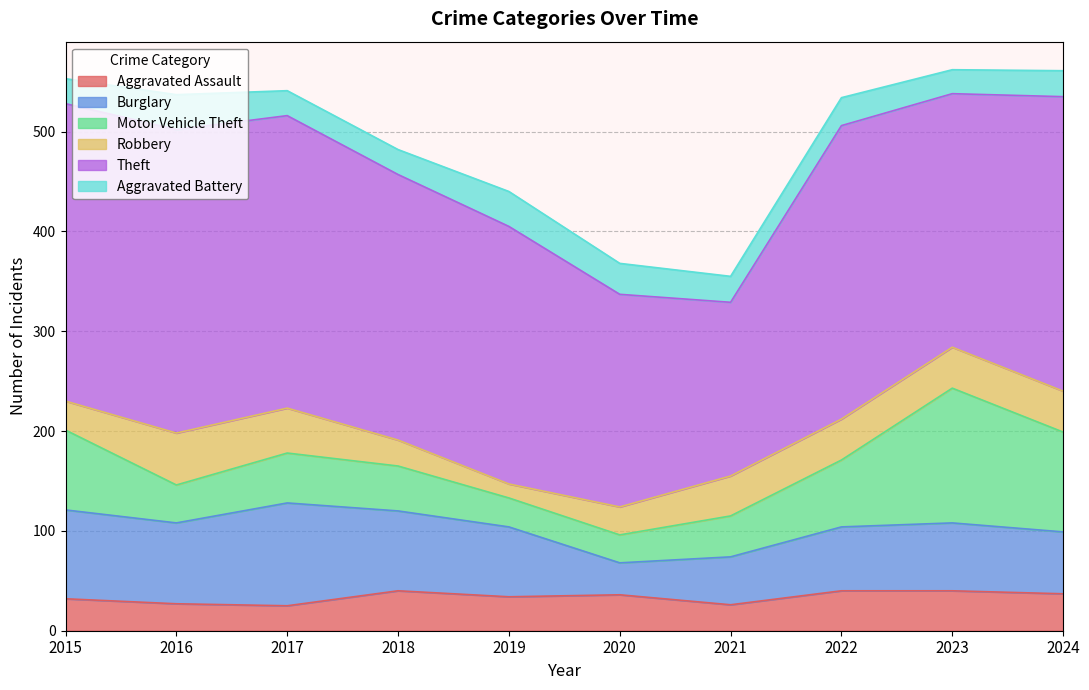

True or false: Aggravated Battery and Robbery intersect in this chart.

True